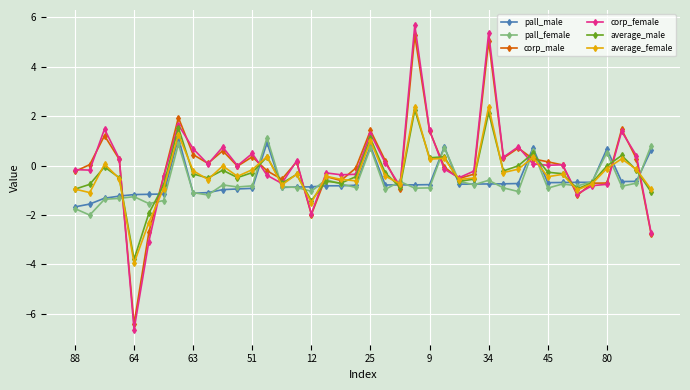

True or false: average_female has more than 0 points higher than both neighbors.

True